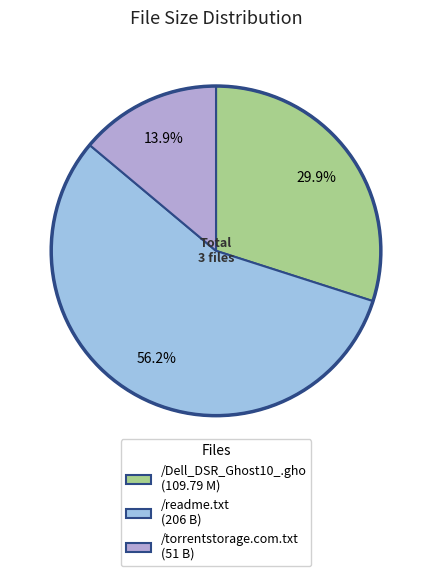

Which slice represents more than half of the pie?

/readme.txt